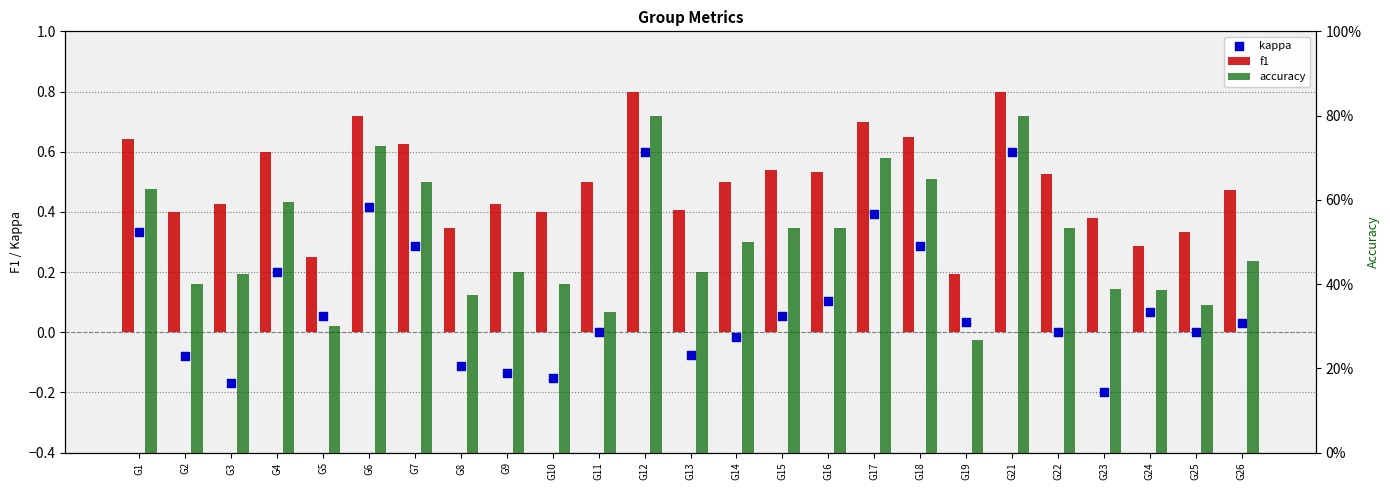

Is the value of accuracy at G24 greater than the value of f1 at G3?

No